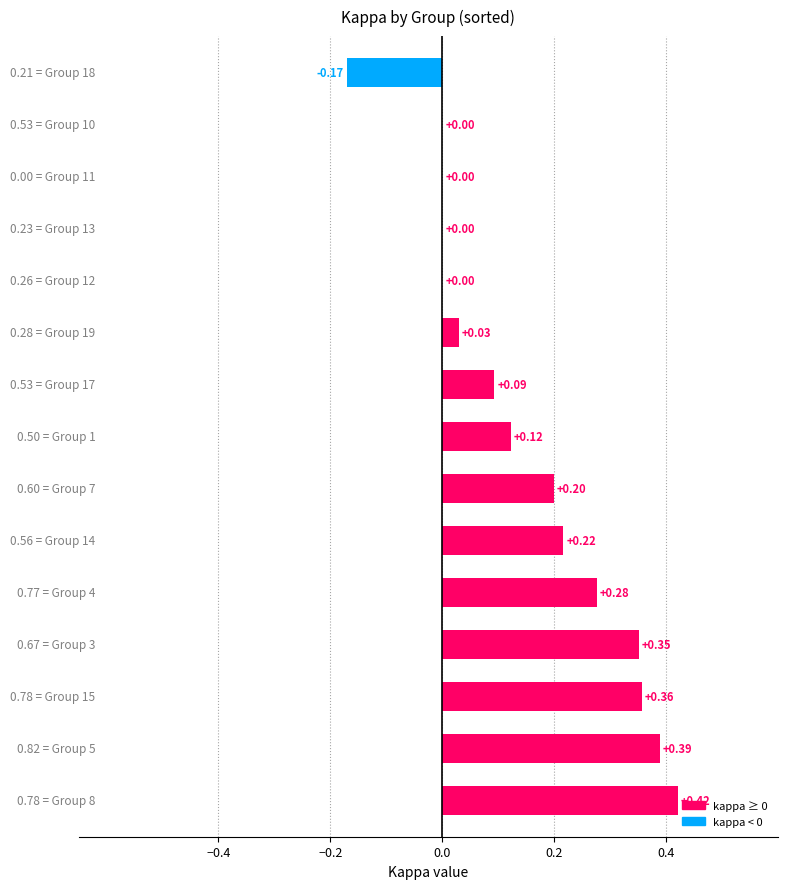

How many data points does each series have?

15